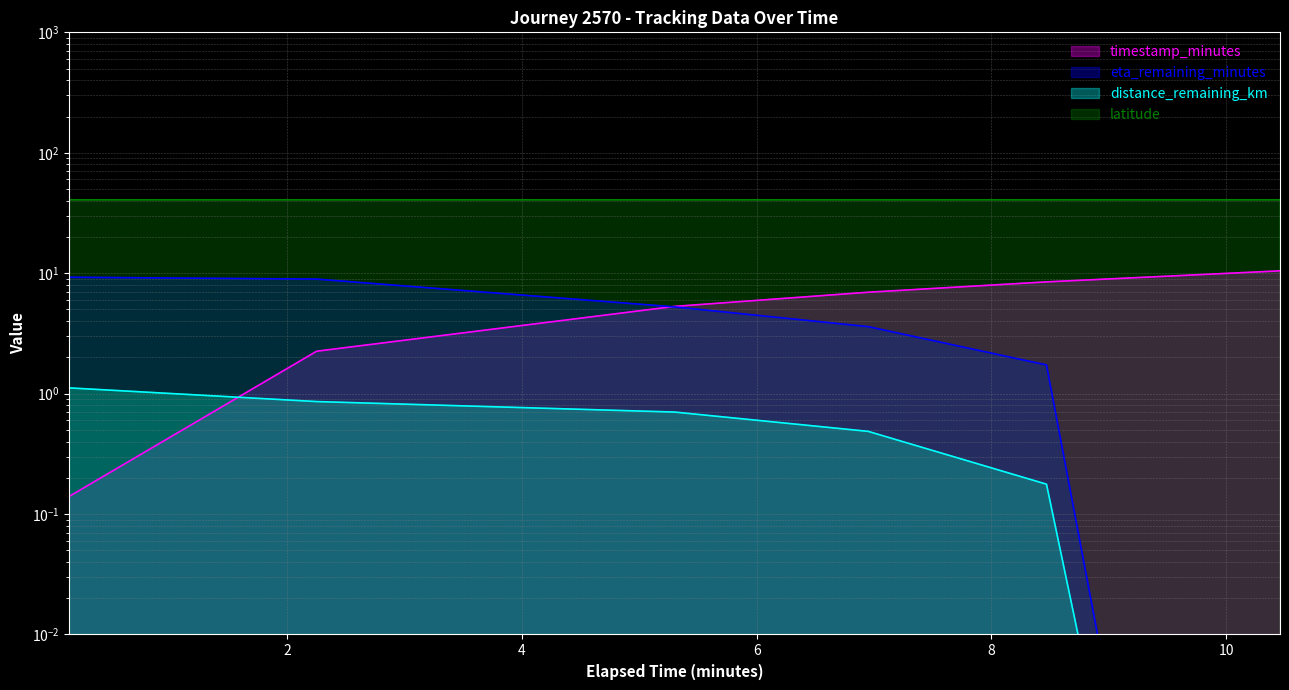

How many lines are shown in the chart?

4